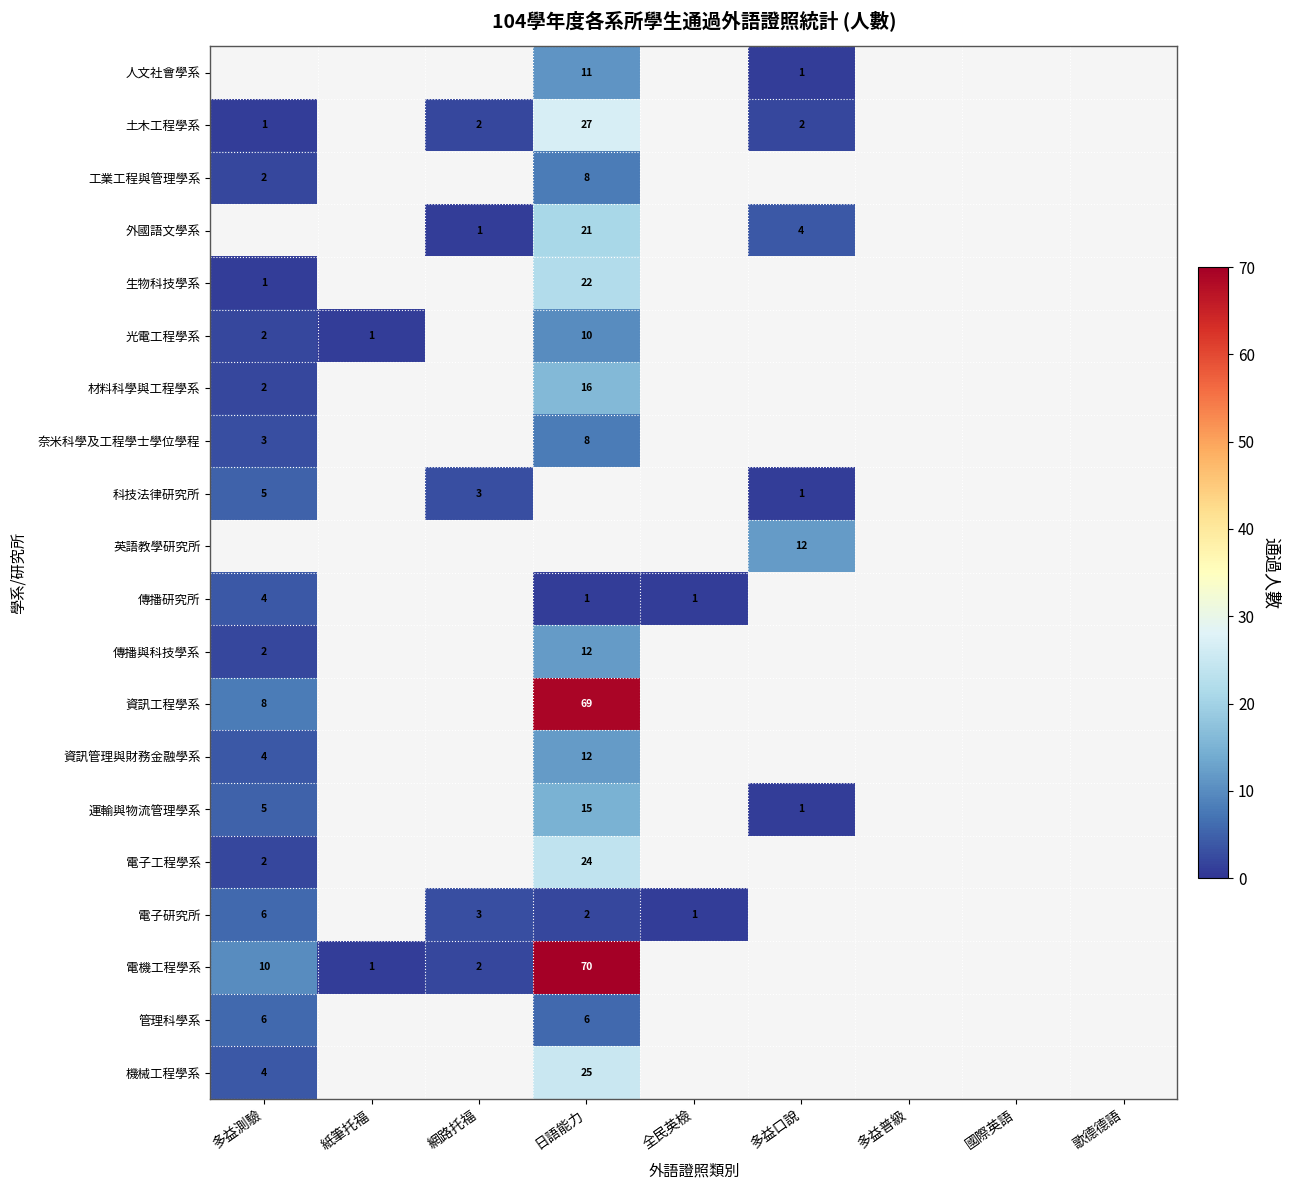

The value of 運輸與物流管理學系 at 多益口說 is 0. True or false?

False